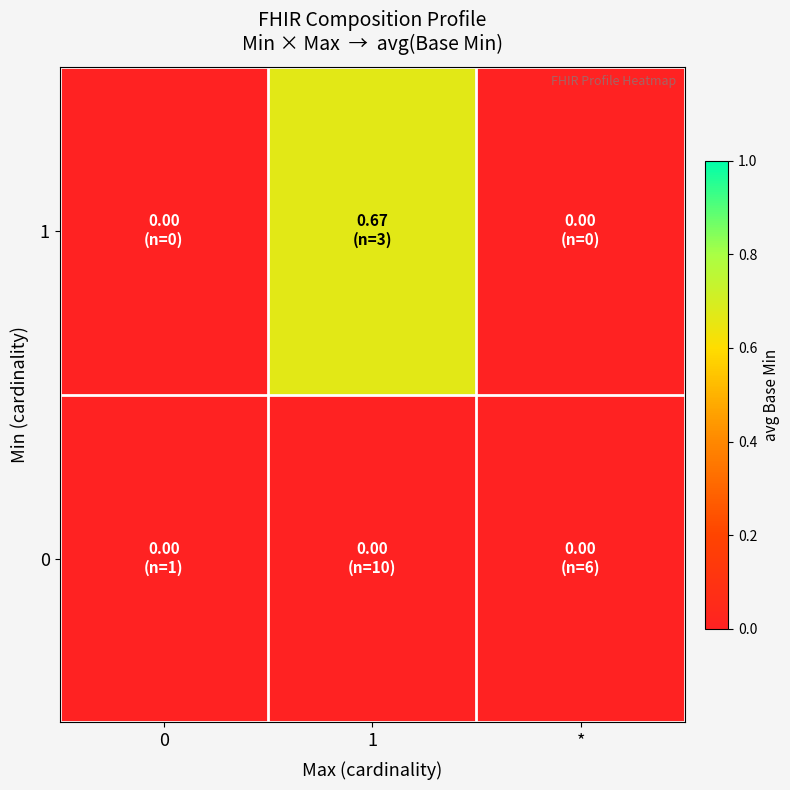

Between * and 0, which is larger?

*